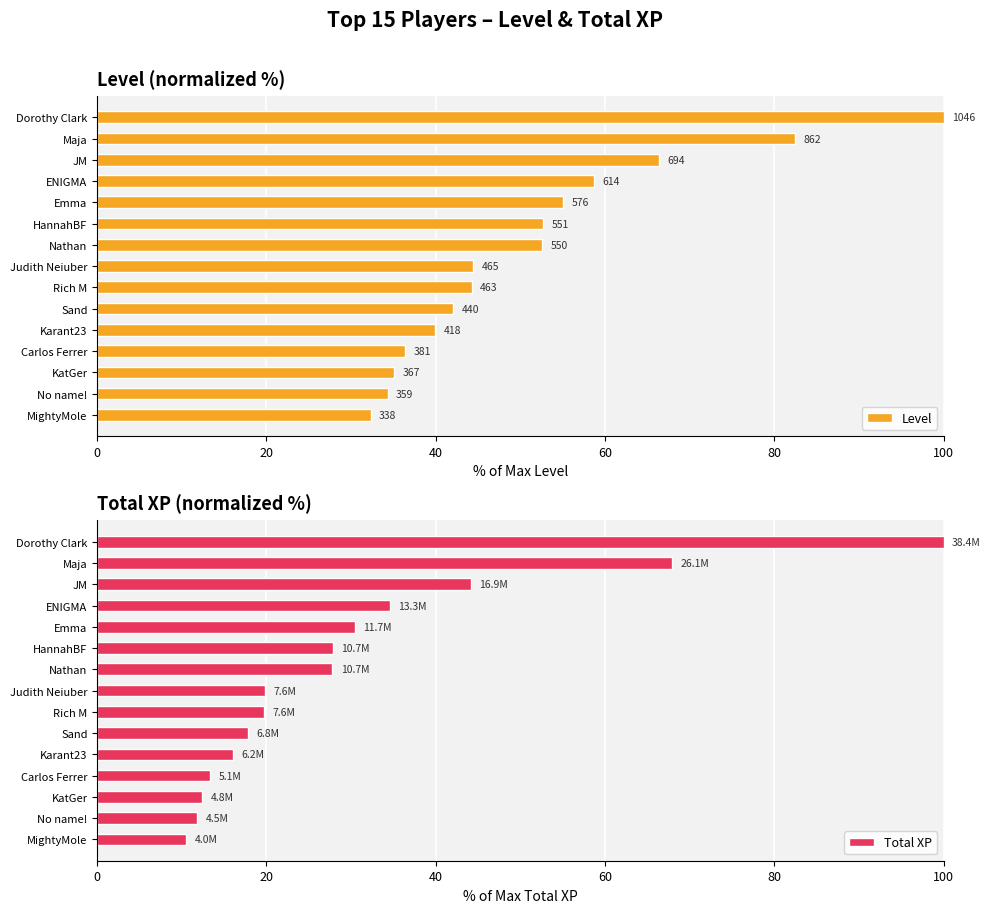

What is the value of the Level bar at the 1st from the left?

100.0